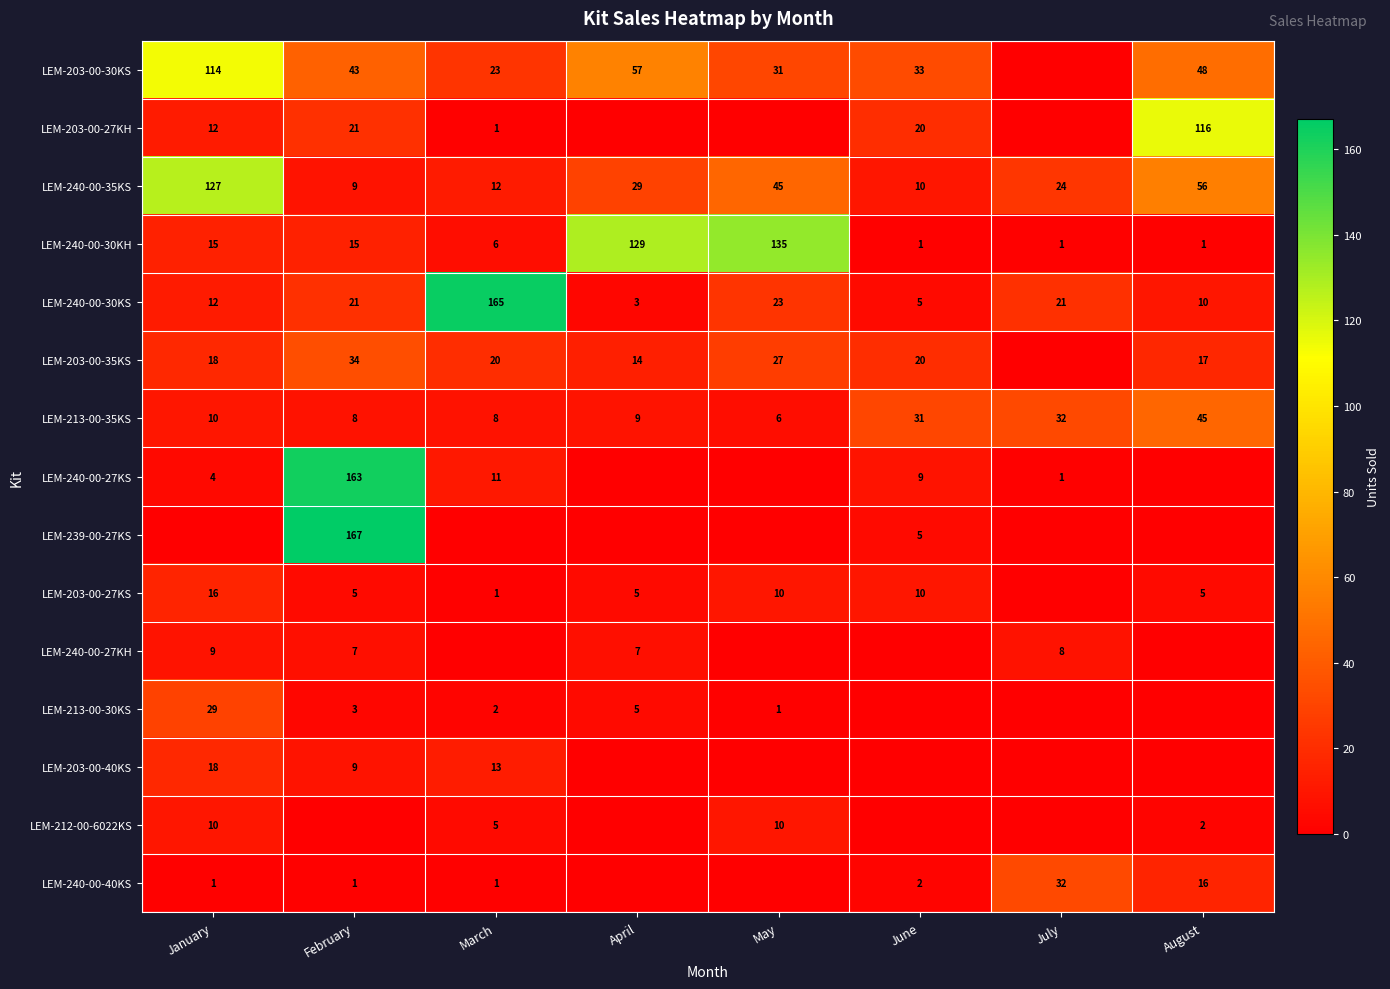

Is it true that LEM-213-00-30KS equals 0 at May?

False